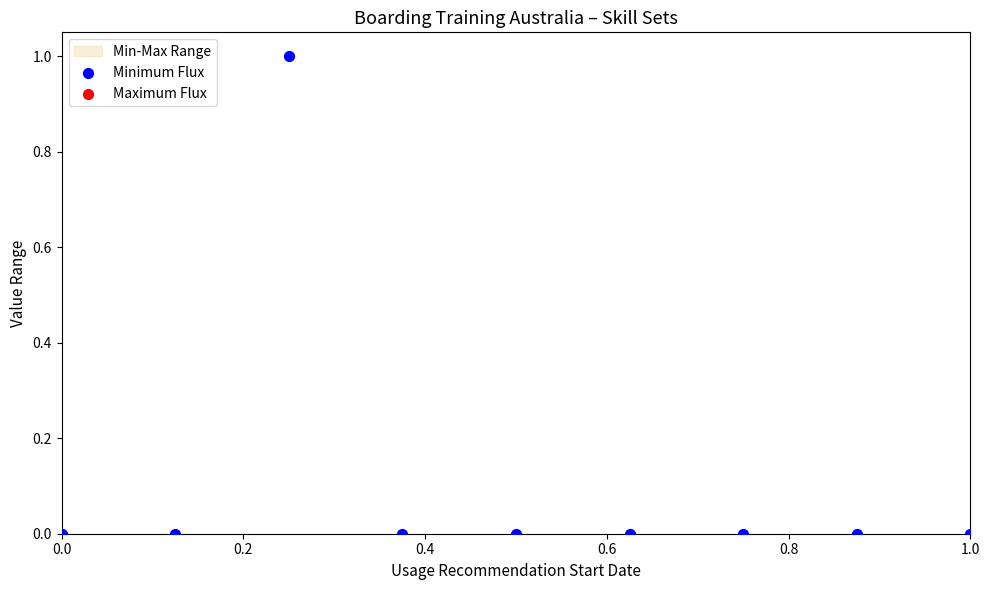

Which series contains the highest Y value?

Minimum Flux